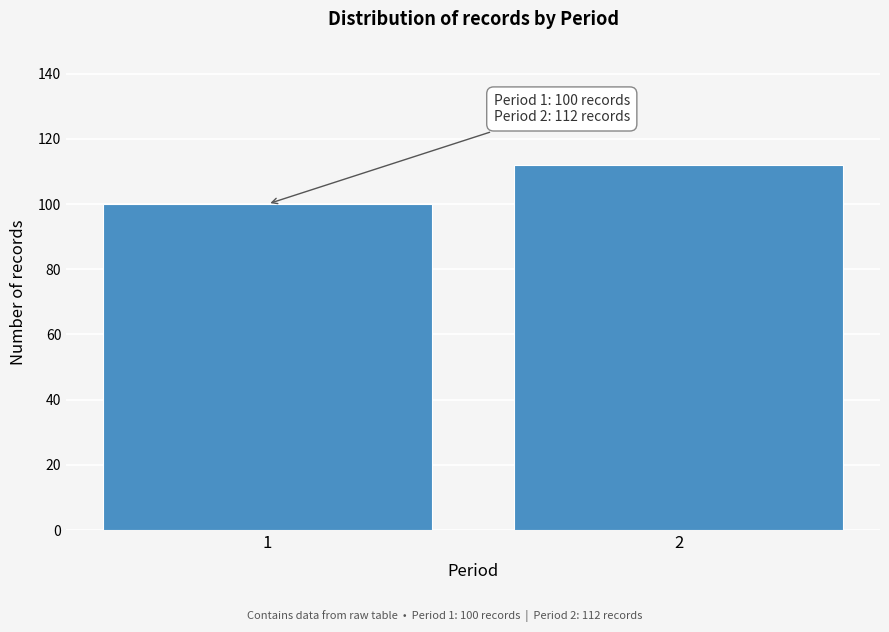

Reading right to left, transcribe all the data shown in this chart.

2=112	1=100